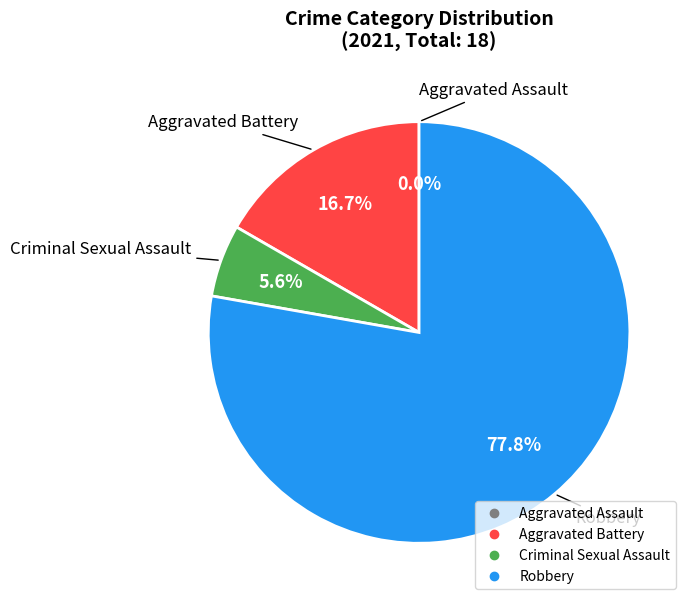

Which slice represents more than half of the pie?

Robbery